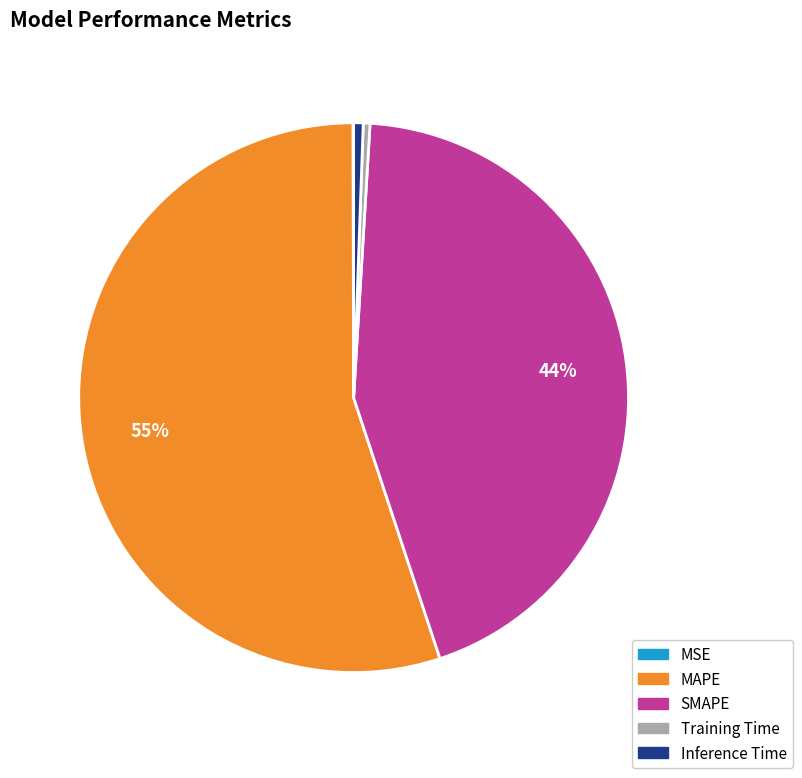

Combined, do Training Time and MAPE account for over 50%?

Yes